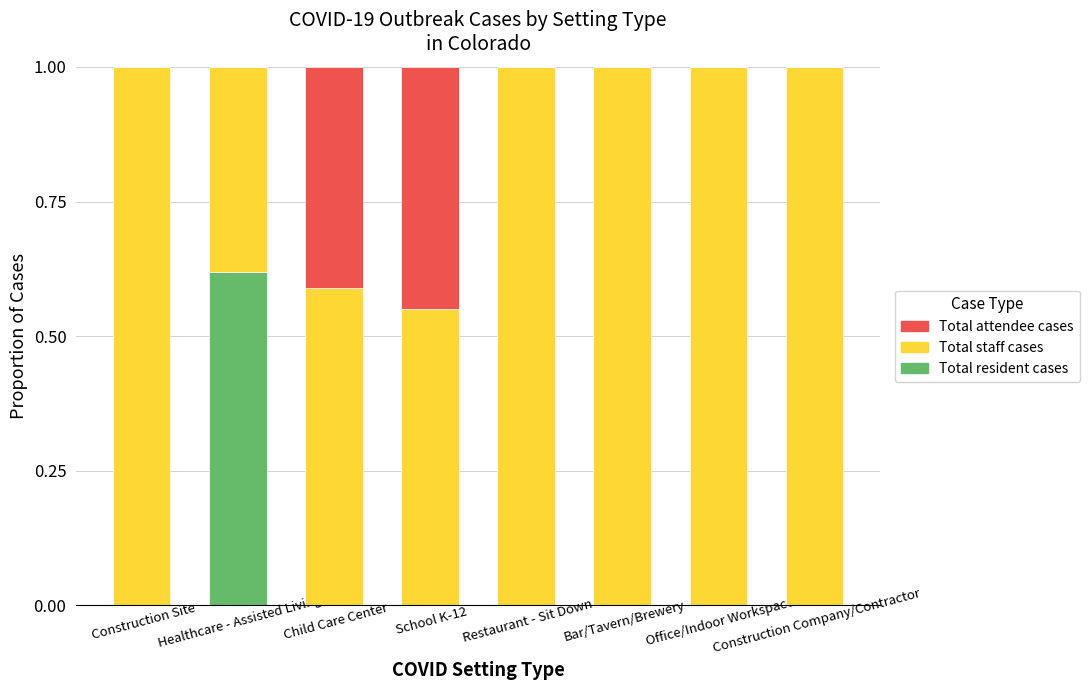

Is it true that Total attendee cases equals 0.0 at Healthcare - Assisted Living?

True